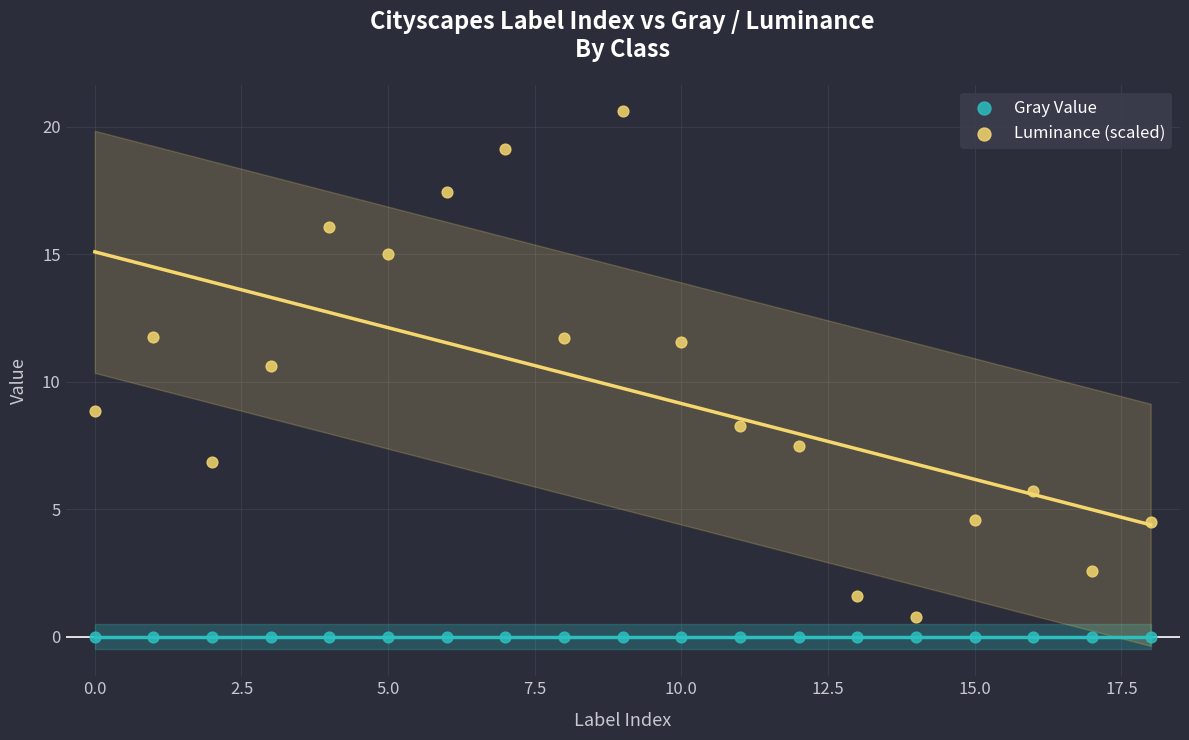

In the Luminance (scaled) series, what Y value is closest to 10?

10.6